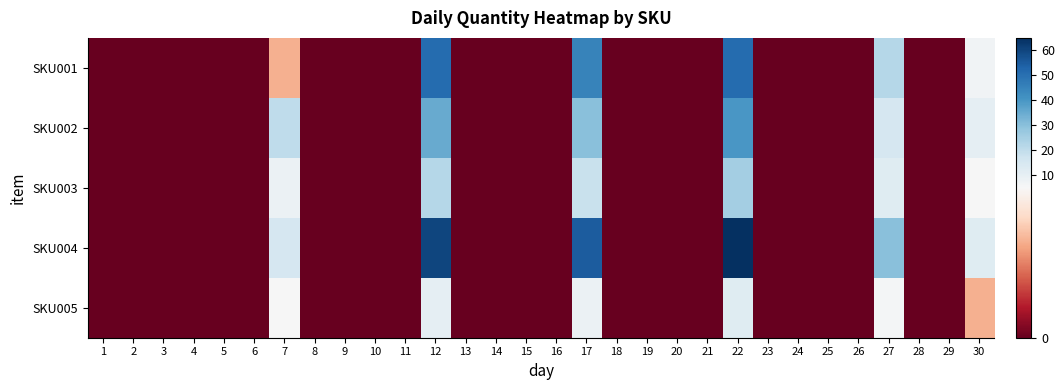

Rank the series by their average value, from highest to lowest.

SKU004, SKU001, SKU002, SKU003, SKU005